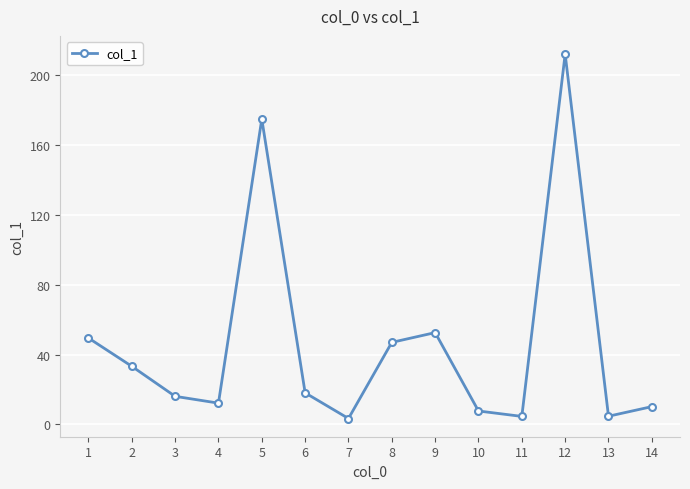

Read the value at 8.

47.0